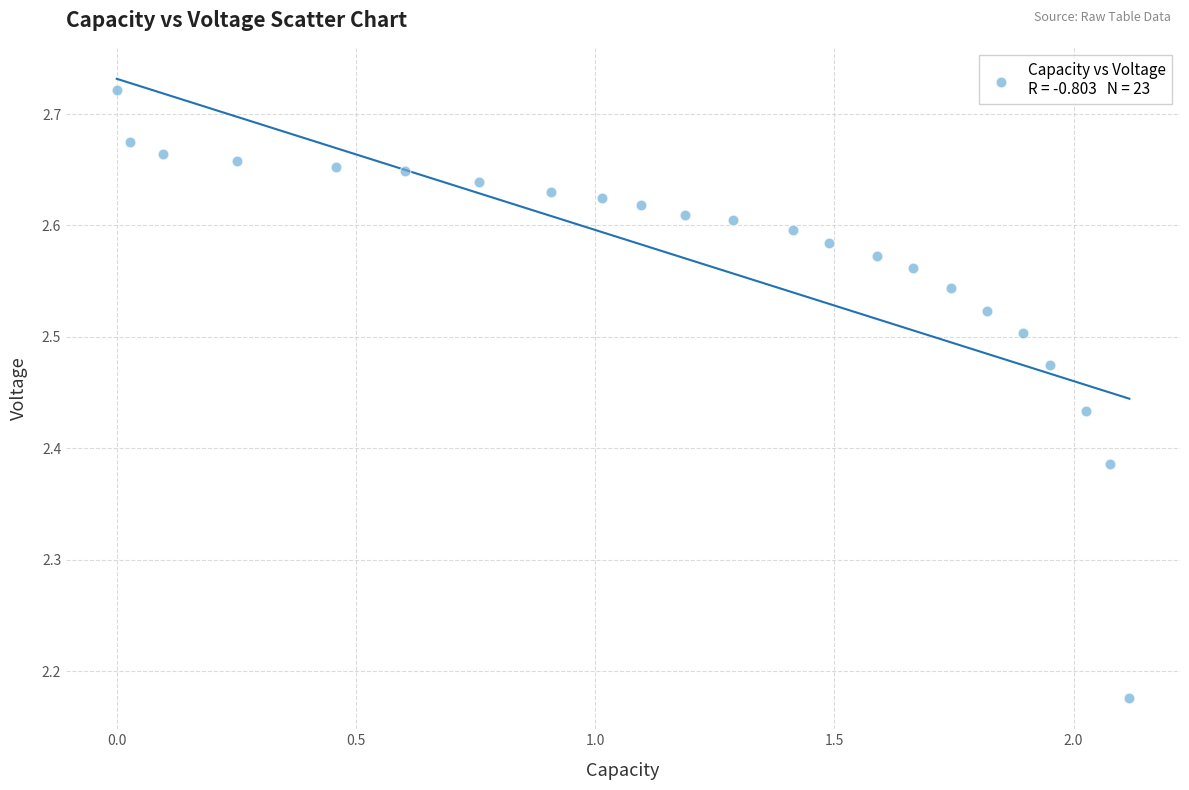

What is the range of X values (max minus min)?

2.1